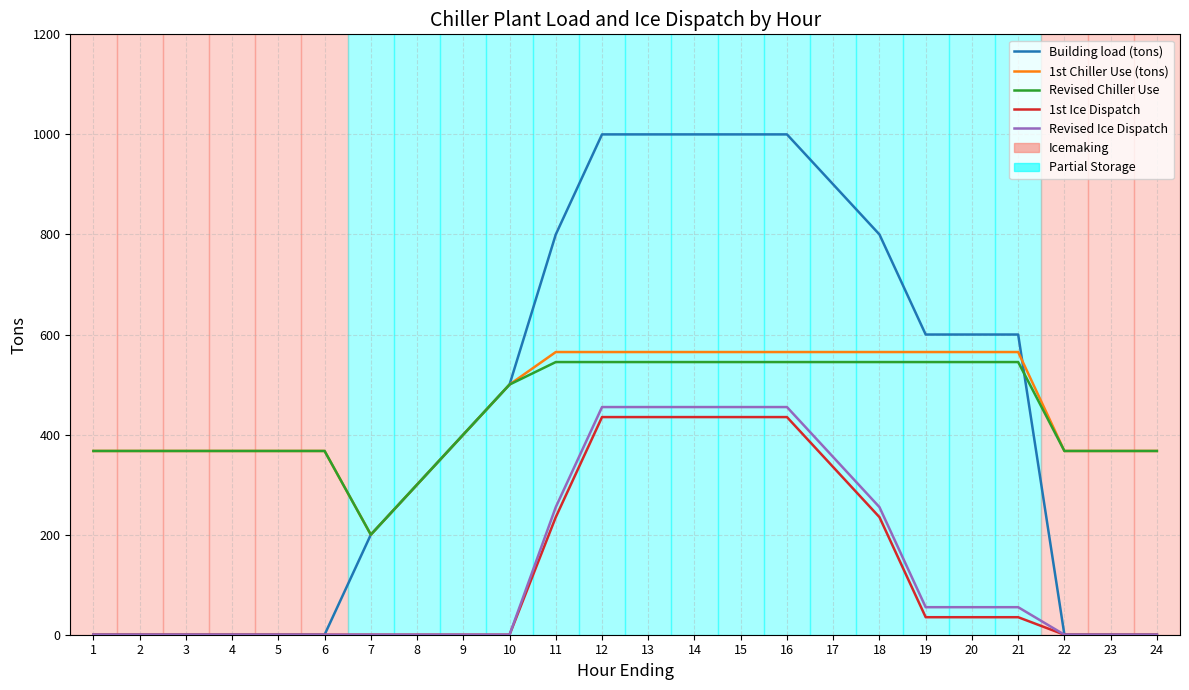

Is it true that Building load (tons) equals 800.0 at 18?

True